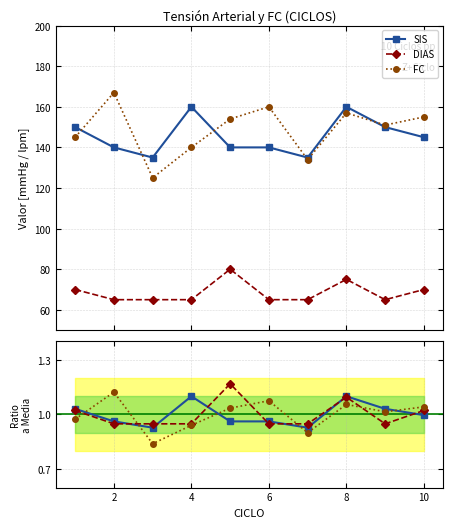

How many data points does each series have?

10